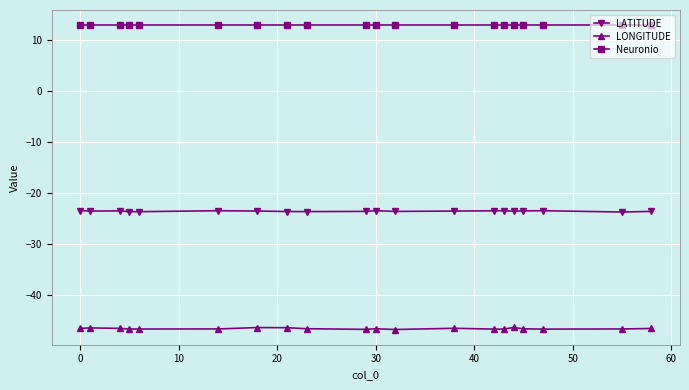

Does the chart have visible grid lines?

Yes